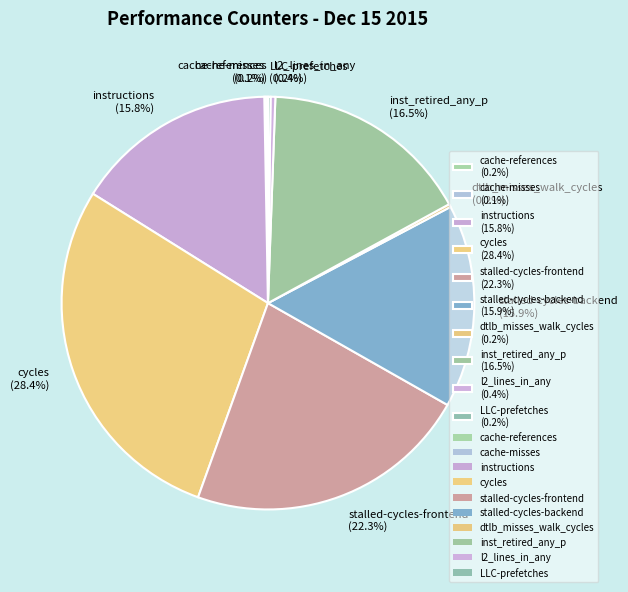

Which category has the biggest portion of the pie?

cycles